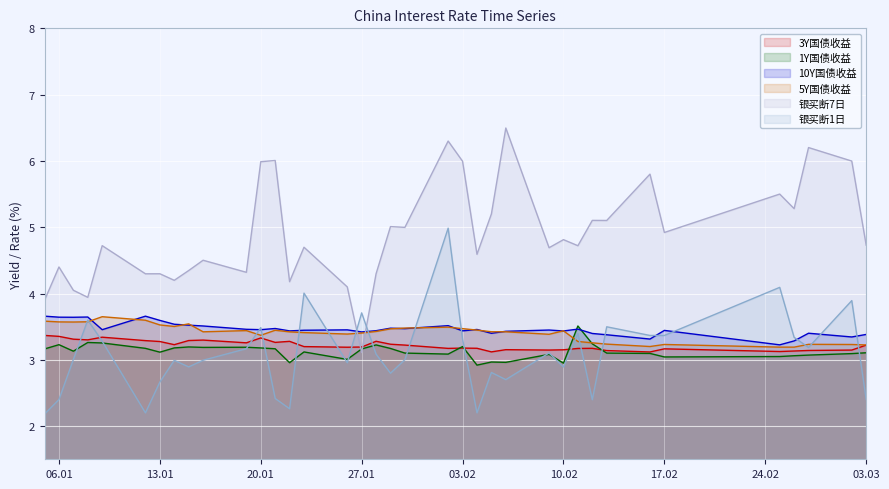

What are all the series names shown in the legend?

3Y国债收益, 1Y国债收益, 10Y国债收益, 5Y国债收益, 银买断7日, 银买断1日